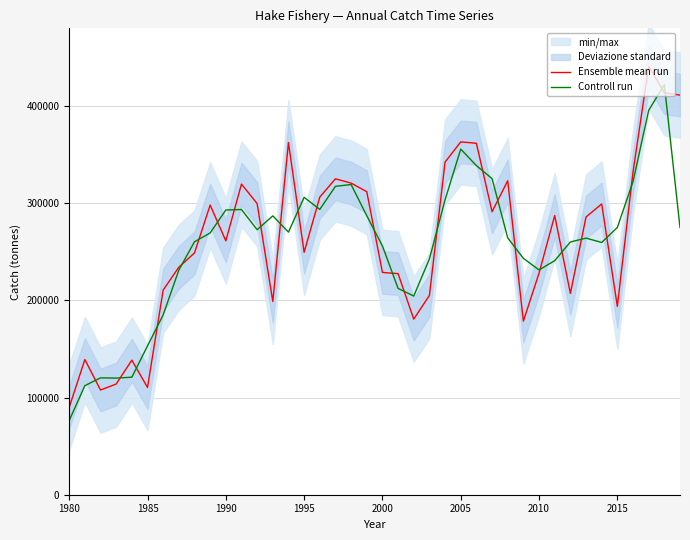

Reading left to right, transcribe all the data shown in this chart.

Ensemble mean run: 89929.9	139119.7	107740.9	113931.0	138492.1	110399.2	210615.9	234147.6	248839.6	298079.0	261286.1	319705.4	299650.3	198905.1	362406.8	249495.4	306298.5	325146.8	320722.3	311886.7	228776.8	227525.2	180697.4	205162.4	342307.2	363134.6	361699.0	291247.2	323101.2	178683.3	228059.3	287333.9	207203.4	285827.6	299259.5	193843.9	332070.0	440949.8	413718.7	411282.7
Controll run: 76349.9	112263.5	120263.9	120054.7	120940.8	153169.1	185054.2	231201.0	260355.4	269401.6	293023.5	293547.3	272753.6	286987.4	270269.1	306066.9	293646.9	317389.2	319251.9	287128.6	256062.9	212333.1	204461.7	242722.3	303534.7	355713.6	338693.6	325349.1	264343.9	243281.3	231358.8	240865.5	260121.6	264096.8	259643.7	275057.8	322287.9	395579.5	421983.7	275000.5